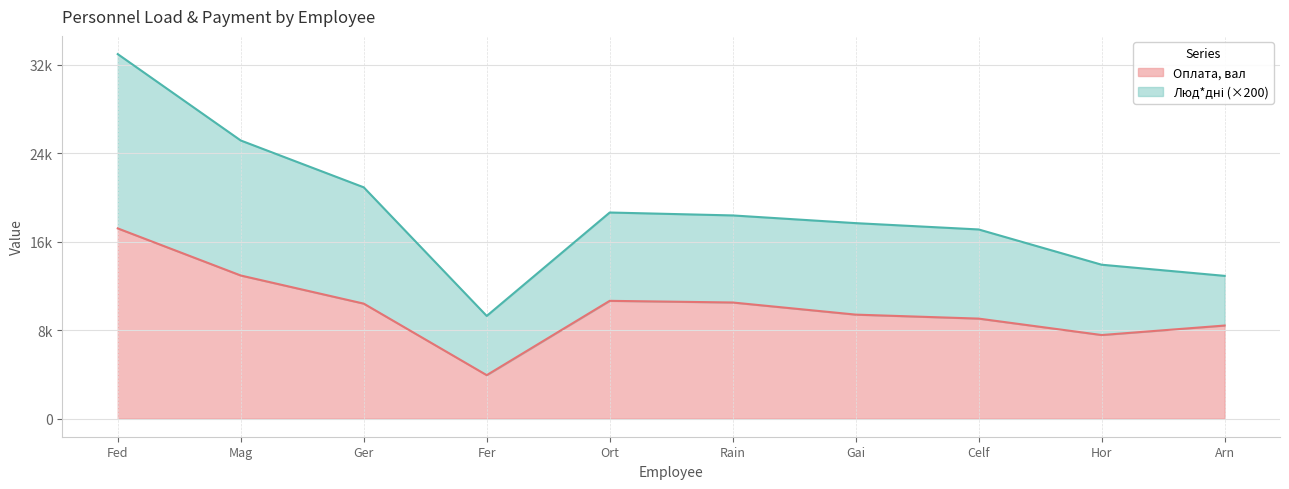

Reading left to right, what are all the values shown in this chart?

17200.7	12939.1	10394.0	3921.4	10646.3	10496.0	9399.3	9038.8	7552.5	8412.0